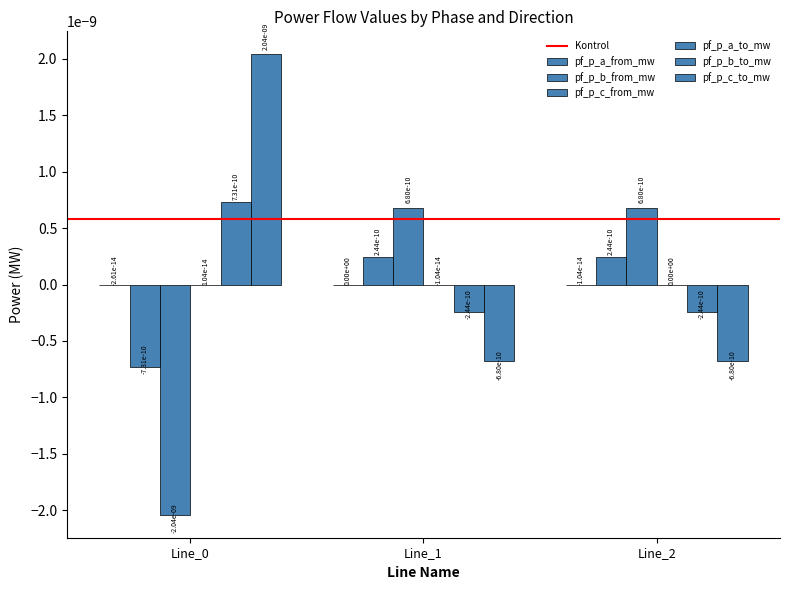

How many groups of bars are there?

3